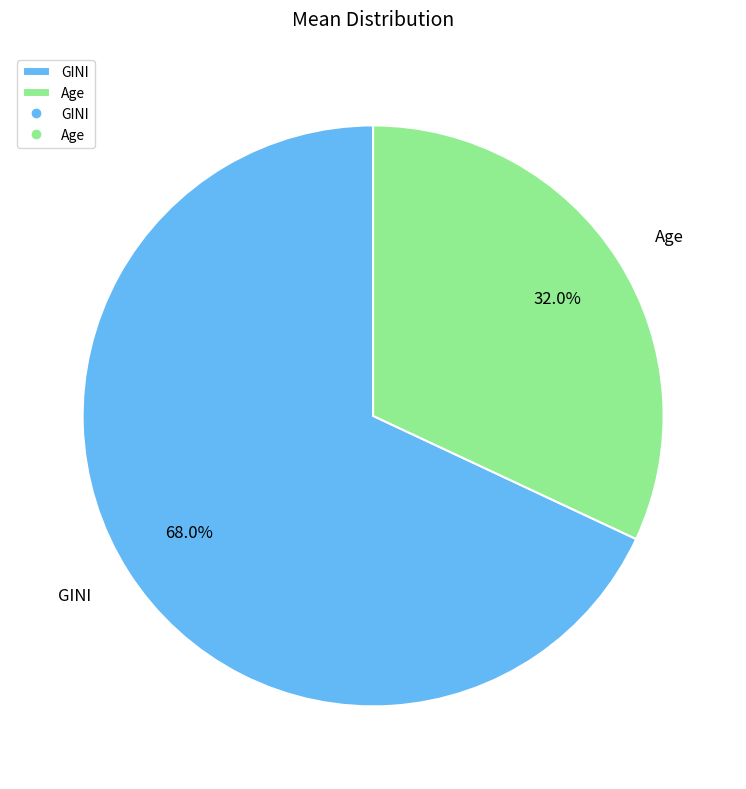

Which slice represents more than half of the pie?

GINI